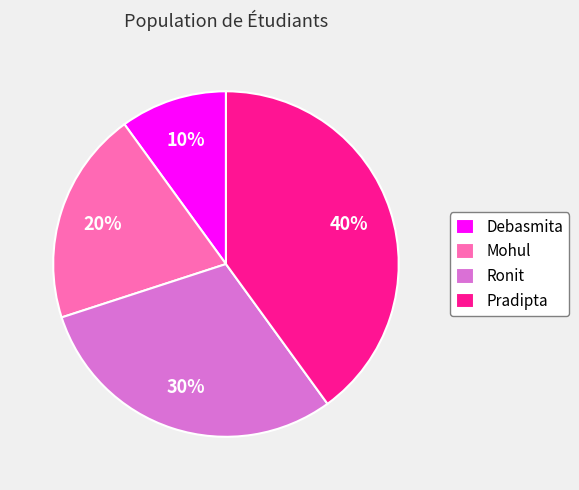

Rank the categories by value from highest to lowest.

Pradipta, Ronit, Mohul, Debasmita